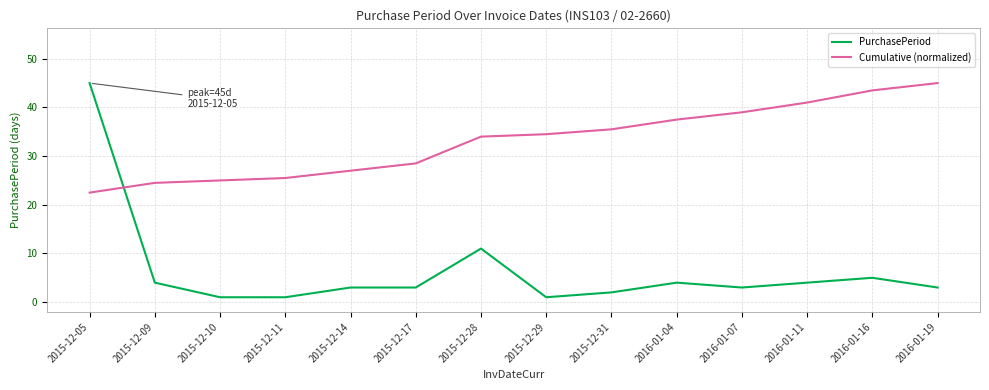

Which series has the widest spread of values?

PurchasePeriod